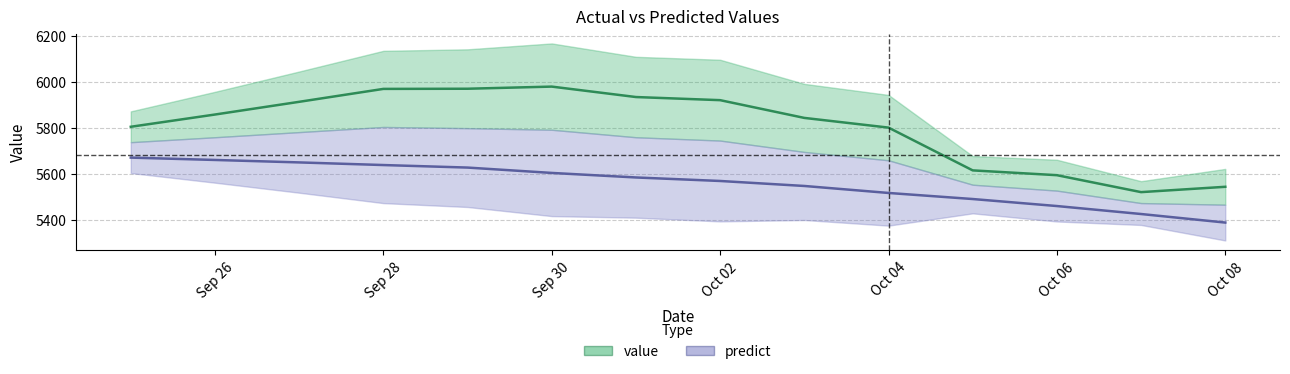

What are all the series names shown in the legend?

value, predict